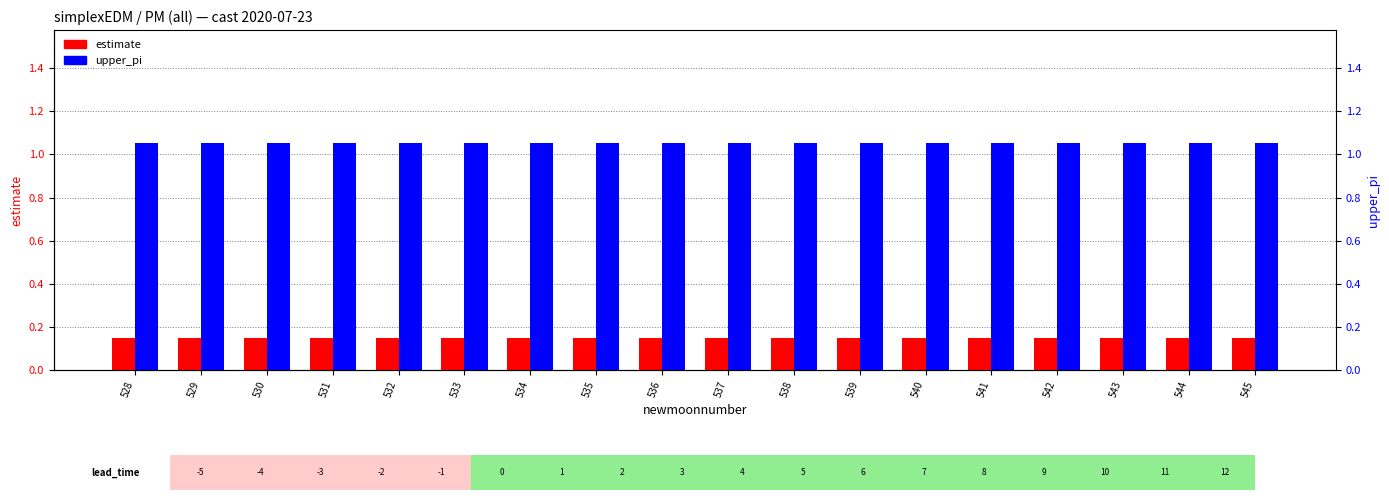

Between 535 and 539, which is larger?

535